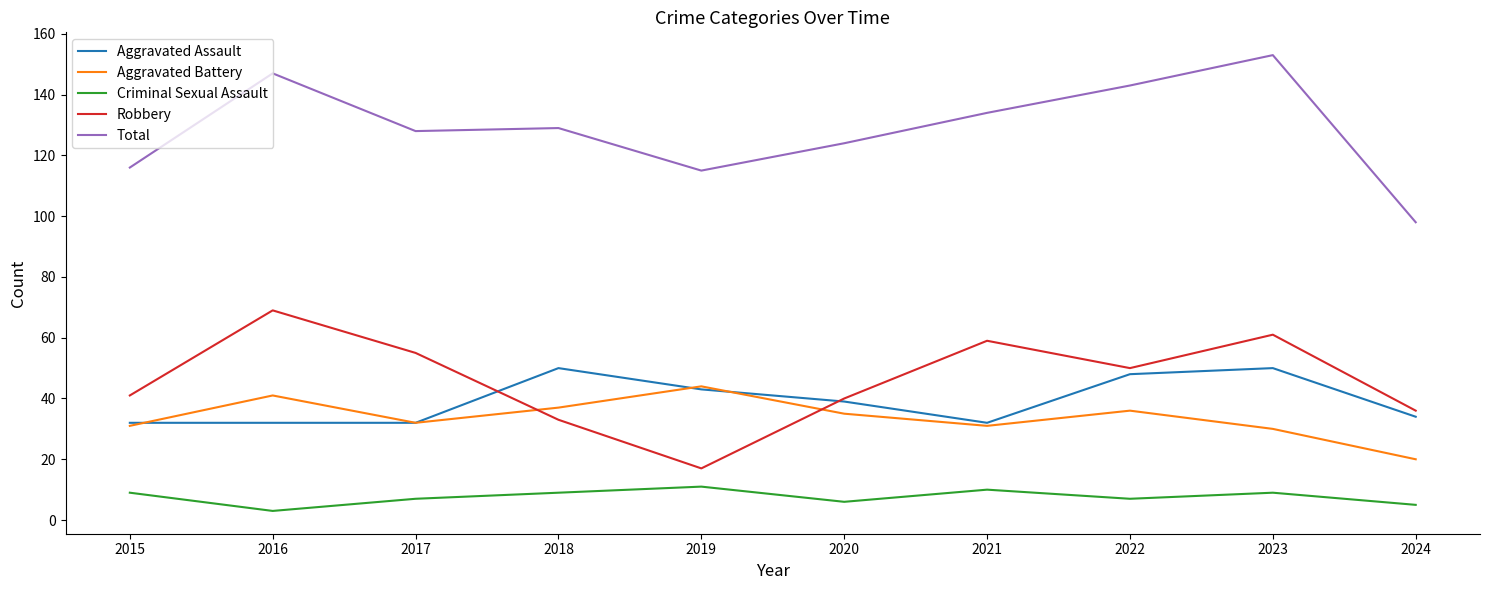

What is the difference between the Total values at 2022 and 2023?

10